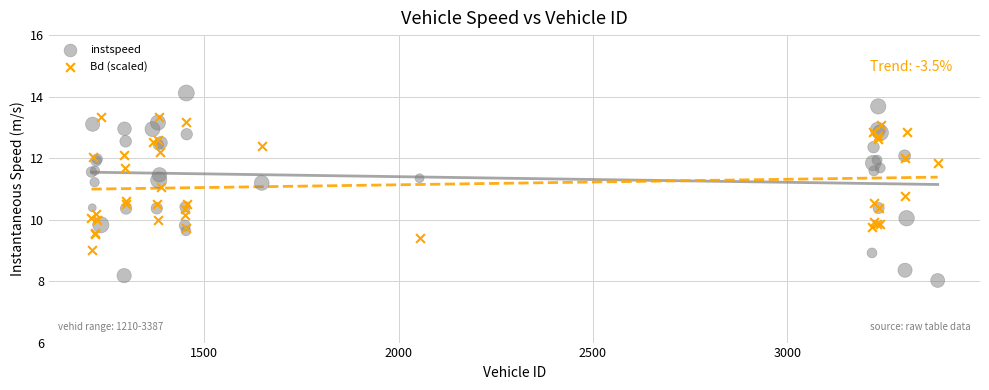

Which series has the largest Y range (max minus min)?

instspeed